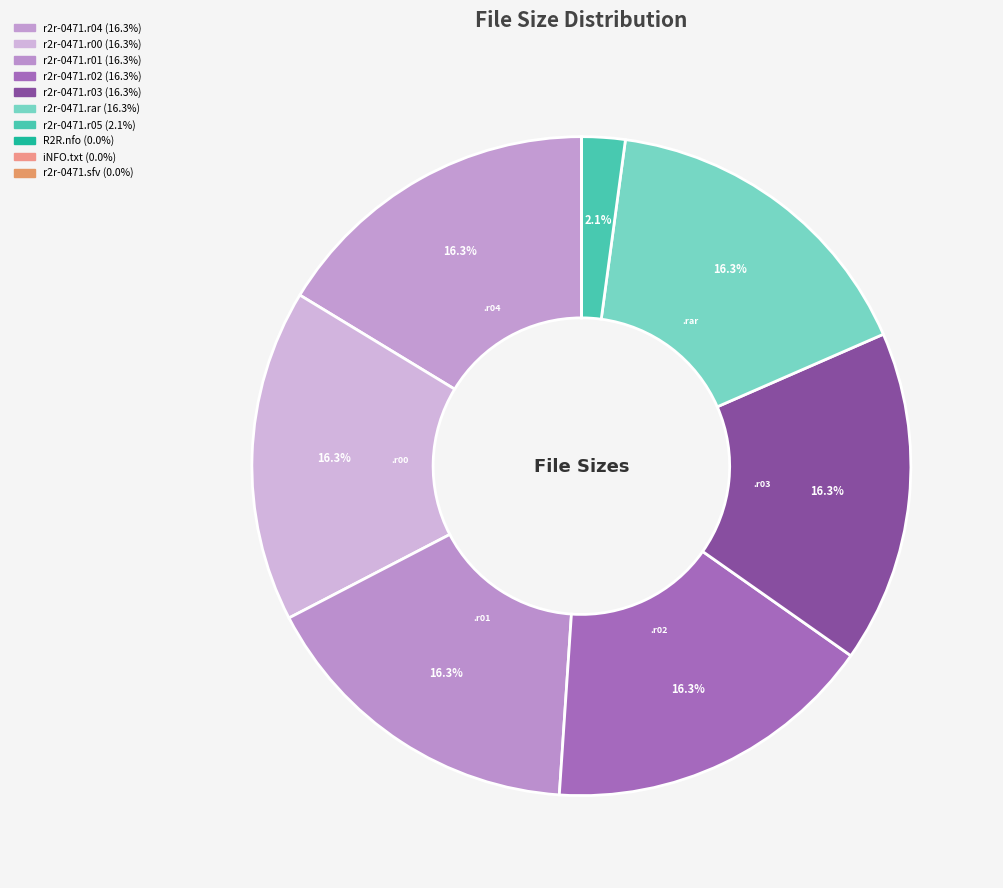

What percentage do r2r-0471.r04 and R2R.nfo together represent?

16.3%